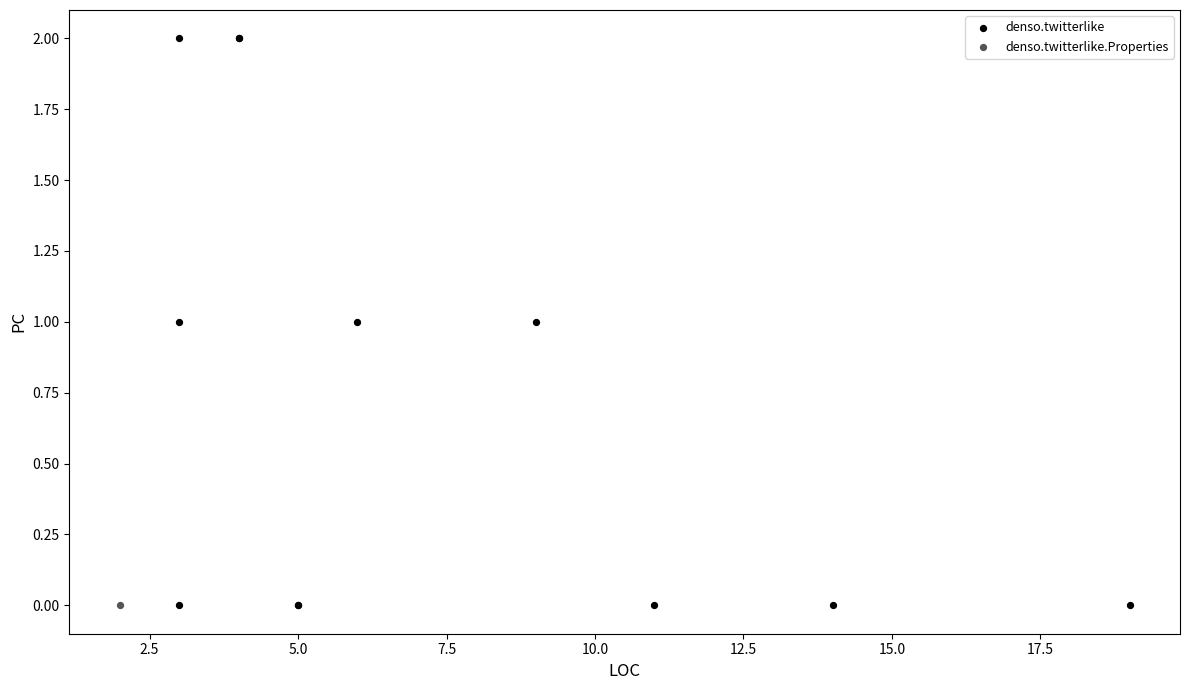

What are all the series names shown in the legend?

denso.twitterlike.Properties, denso.twitterlike